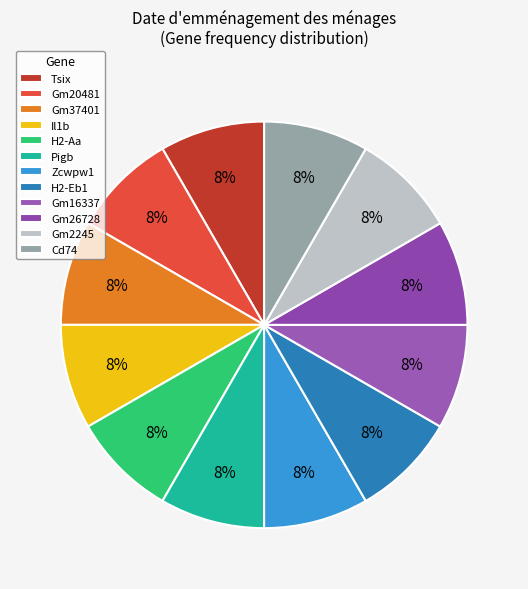

Which slice is the smallest?

Gm20481